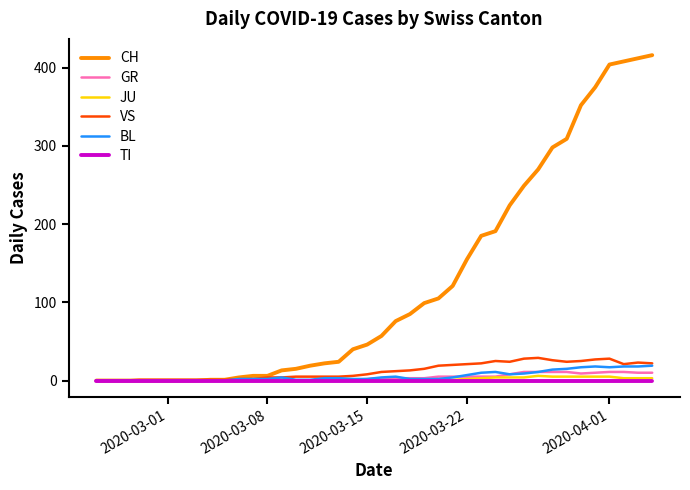

What are all the series names shown in the legend?

CH, GR, JU, VS, BL, TI